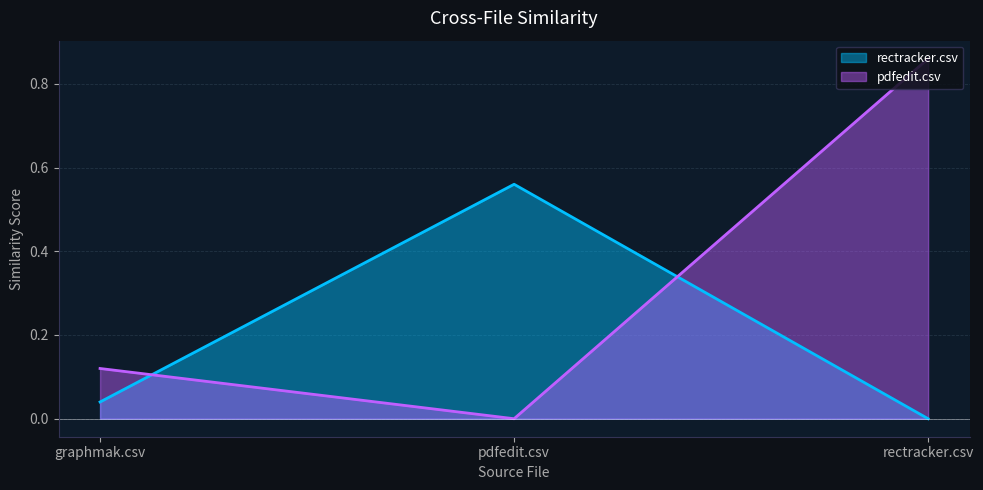

What is the label of the 2nd point from the right?

pdfedit.csv